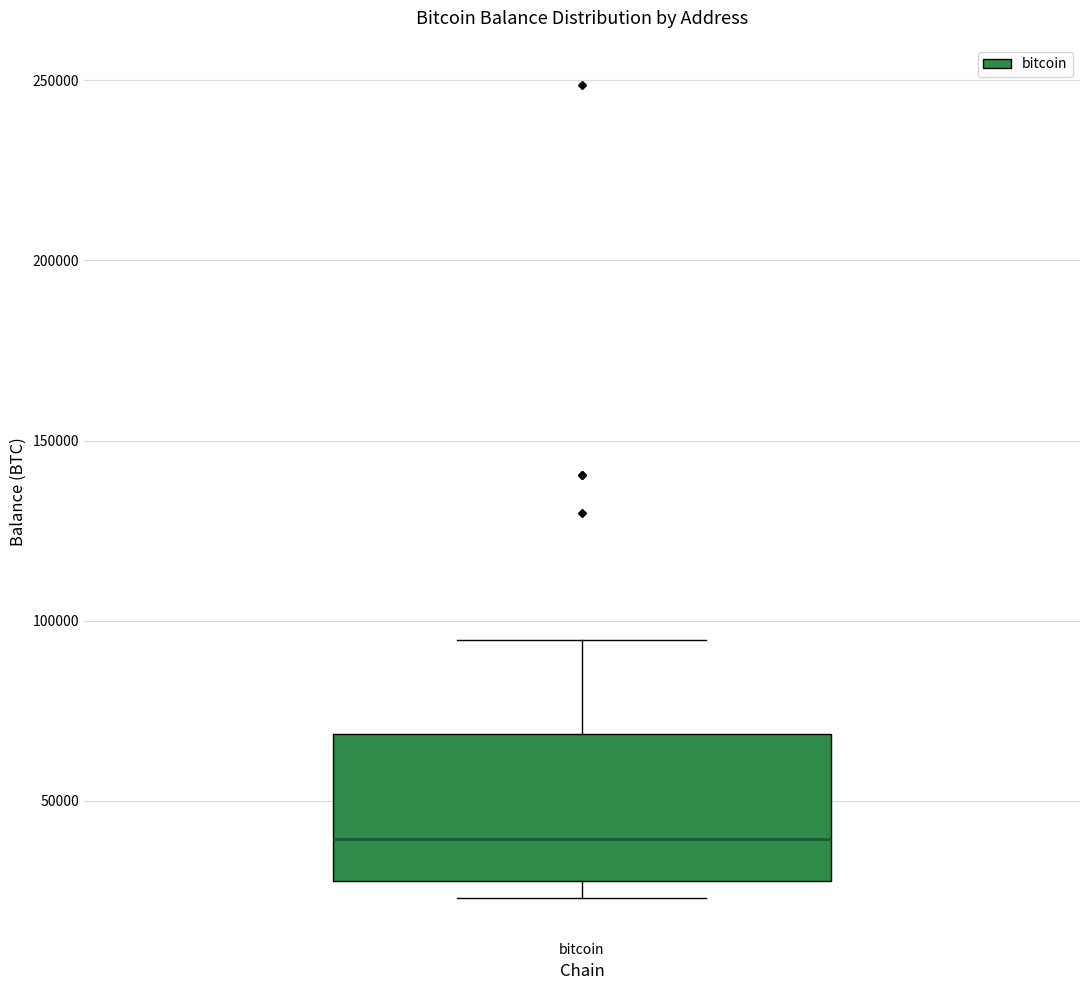

Read this box plot against the y-axis: the position of the median line, the range covered by the box, and the ends of both whiskers. The values are not printed on the chart, so give them approximately, as read against the axis.

median 40000, box 30000 to 70000, whiskers 25000 to 95000